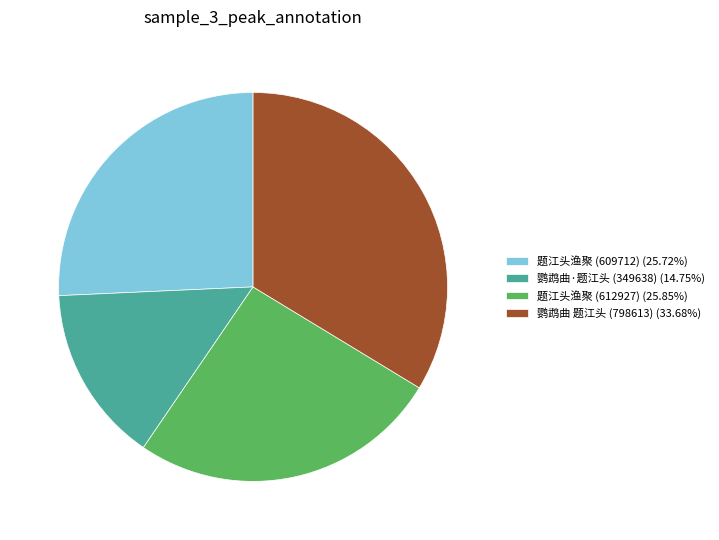

Is there a majority slice in this chart?

No